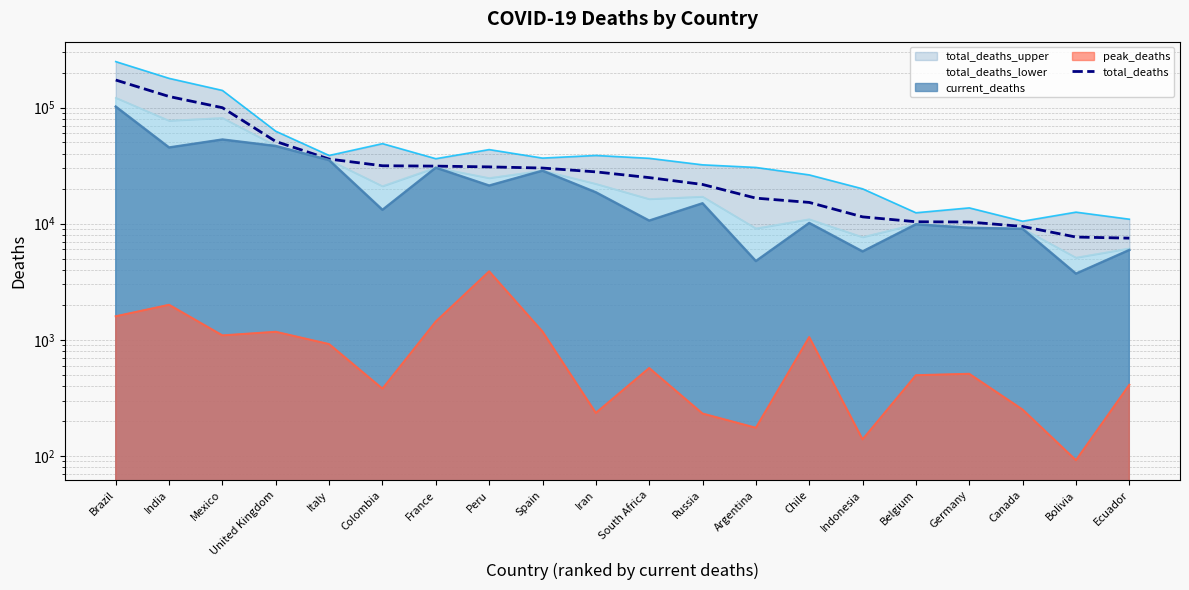

Reading left to right, extract all data points from this chart.

total_deaths: Brazil=172397	India=124377	Mexico=99603	United Kingdom=51002	Italy=35987	Colombia=31519	France=31294	Peru=30823	Spain=30123	Iran=27923	South Africa=24924	Russia=21754	Argentina=16588	Chile=15239	Indonesia=11444	Belgium=10389	Germany=10333	Canada=9463	Bolivia=7671	Ecuador=7507
total_deaths_upper : Brazil=248430	India=178258	Mexico=140282	United Kingdom=62489	Italy=38662	Colombia=48868	France=36252	Peru=43431	Spain=36693	Iran=38659	South Africa=36528	Russia=32105	Argentina=30484	Chile=26300	Indonesia=19961	Belgium=12415	Germany=13677	Canada=10500	Bolivia=12569	Ecuador=10929
total_deaths_lower  : Brazil=121222	India=76994	Mexico=81322	United Kingdom=46865	Italy=35239	Colombia=21016	France=30364	Peru=24686	Spain=28618	Iran=22021	South Africa=16289	Russia=17083	Argentina=9094	Chile=10914	Indonesia=7656	Belgium=9916	Germany=9313	Canada=9071	Bolivia=5099	Ecuador=6120
current_deaths : Brazil=101752	India=45257	Mexico=53003	United Kingdom=46611	Italy=35209	Colombia=13154	France=30327	Peru=21276	Spain=28576	Iran=18616	South Africa=10621	Russia=14973	Argentina=4764	Chile=10139	Indonesia=5765	Belgium=9879	Germany=9203	Canada=9034	Bolivia=3712	Ecuador=5932
peak_deaths : Brazil=1595	India=2003	Mexico=1092	United Kingdom=1173	Italy=919	Colombia=380	France=1438	Peru=3887	Spain=1179	Iran=235	South Africa=572	Russia=232	Argentina=175	Chile=1057	Indonesia=139	Belgium=496	Germany=510	Canada=251	Bolivia=92	Ecuador=410